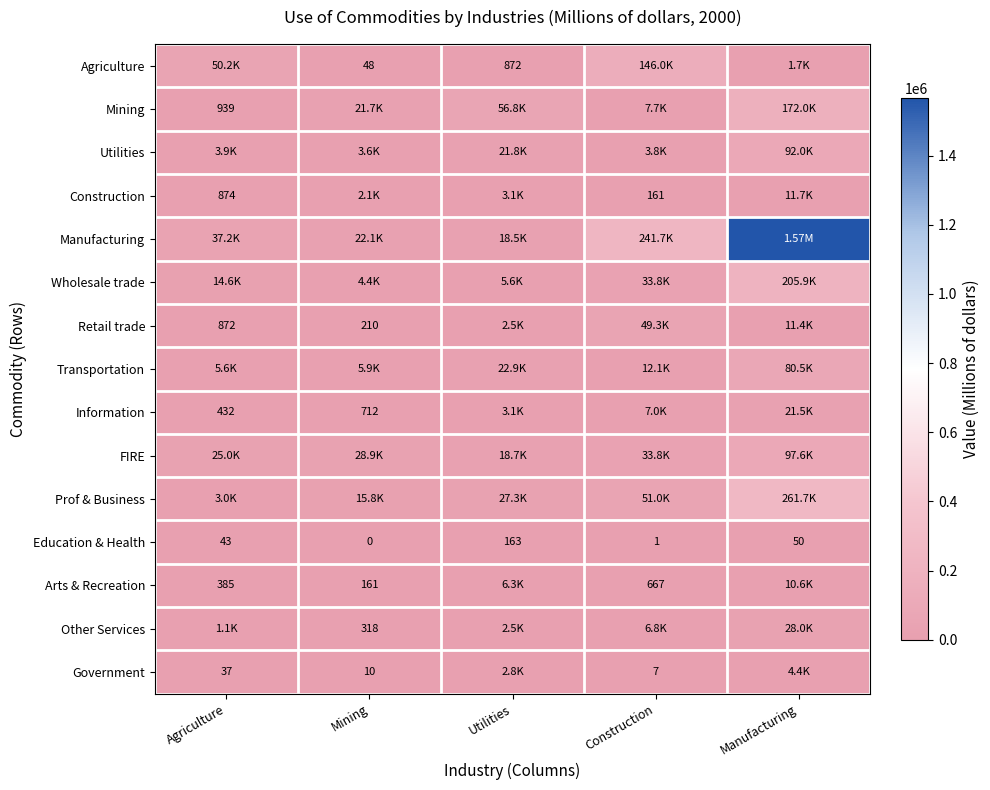

What is the average value of the Education & Health series?

51